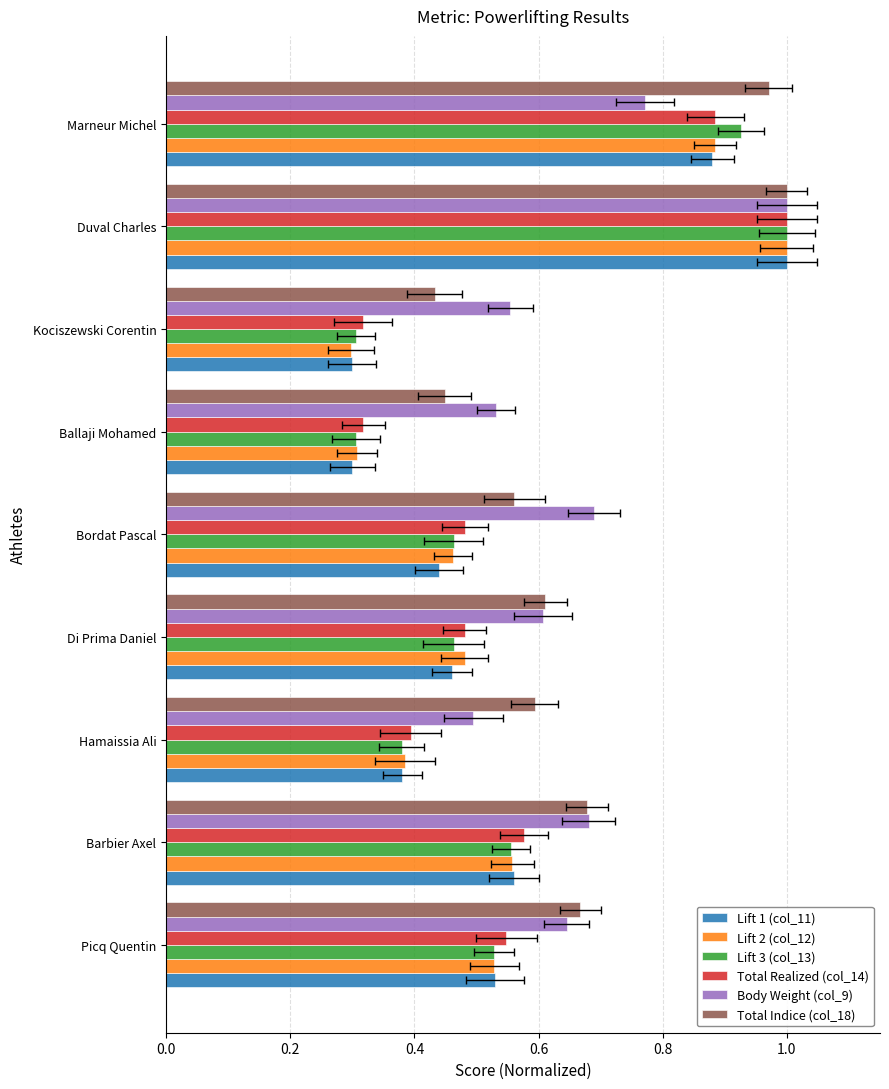

What is the sum of all Lift 3 (col_13) values?

4.9